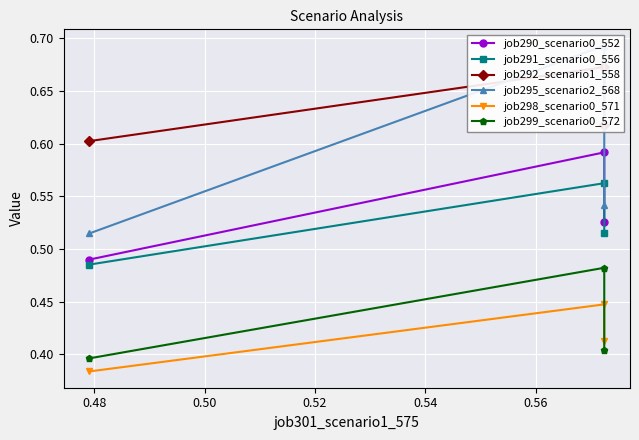

What is the sum of all job295_scenario2_568 values?

1.7